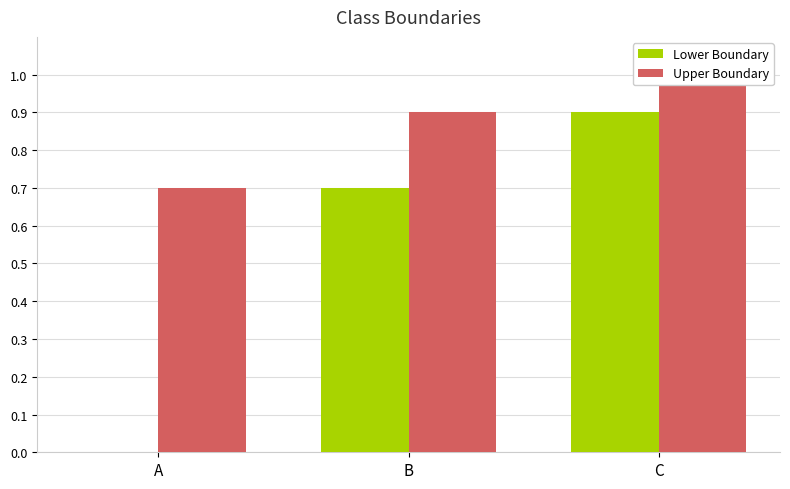

Reading left to right, extract all data points from this chart.

Lower Boundary: 0.0	0.7	0.9
Upper Boundary: 0.7	0.9	1.0